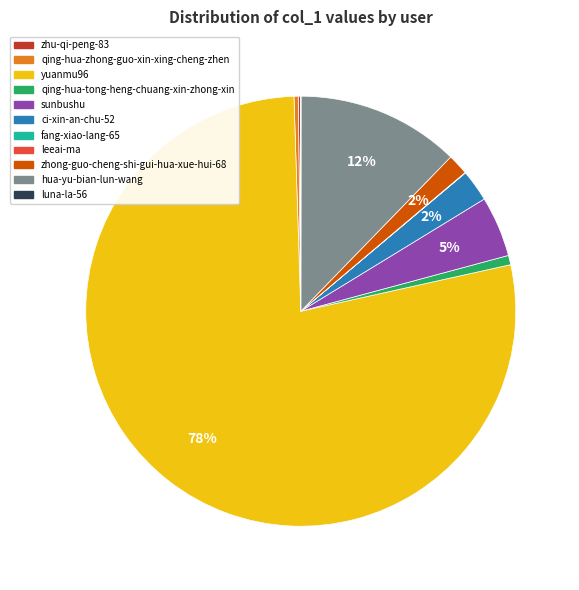

Which has a higher value, qing-hua-zhong-guo-xin-xing-cheng-zhen or yuanmu96?

yuanmu96